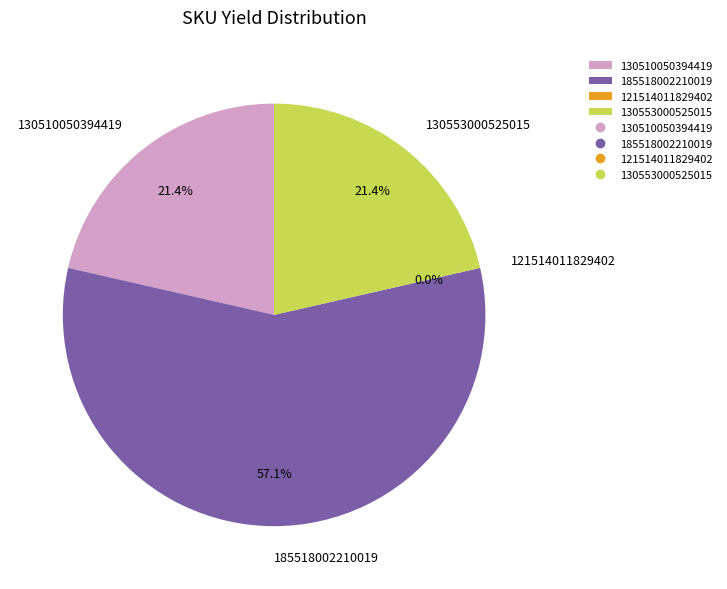

Count the number of slices in the pie.

4